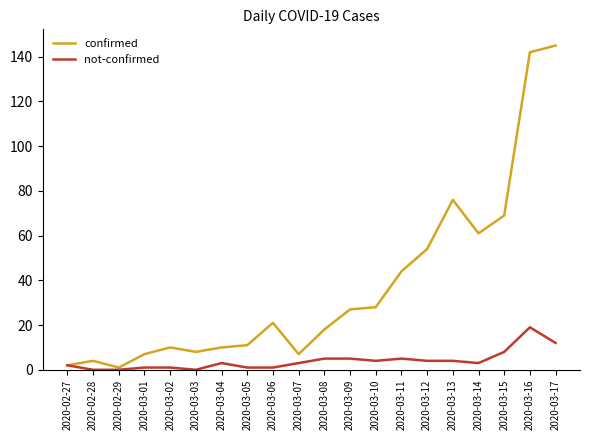

What position from the left is 2020-03-11?

14